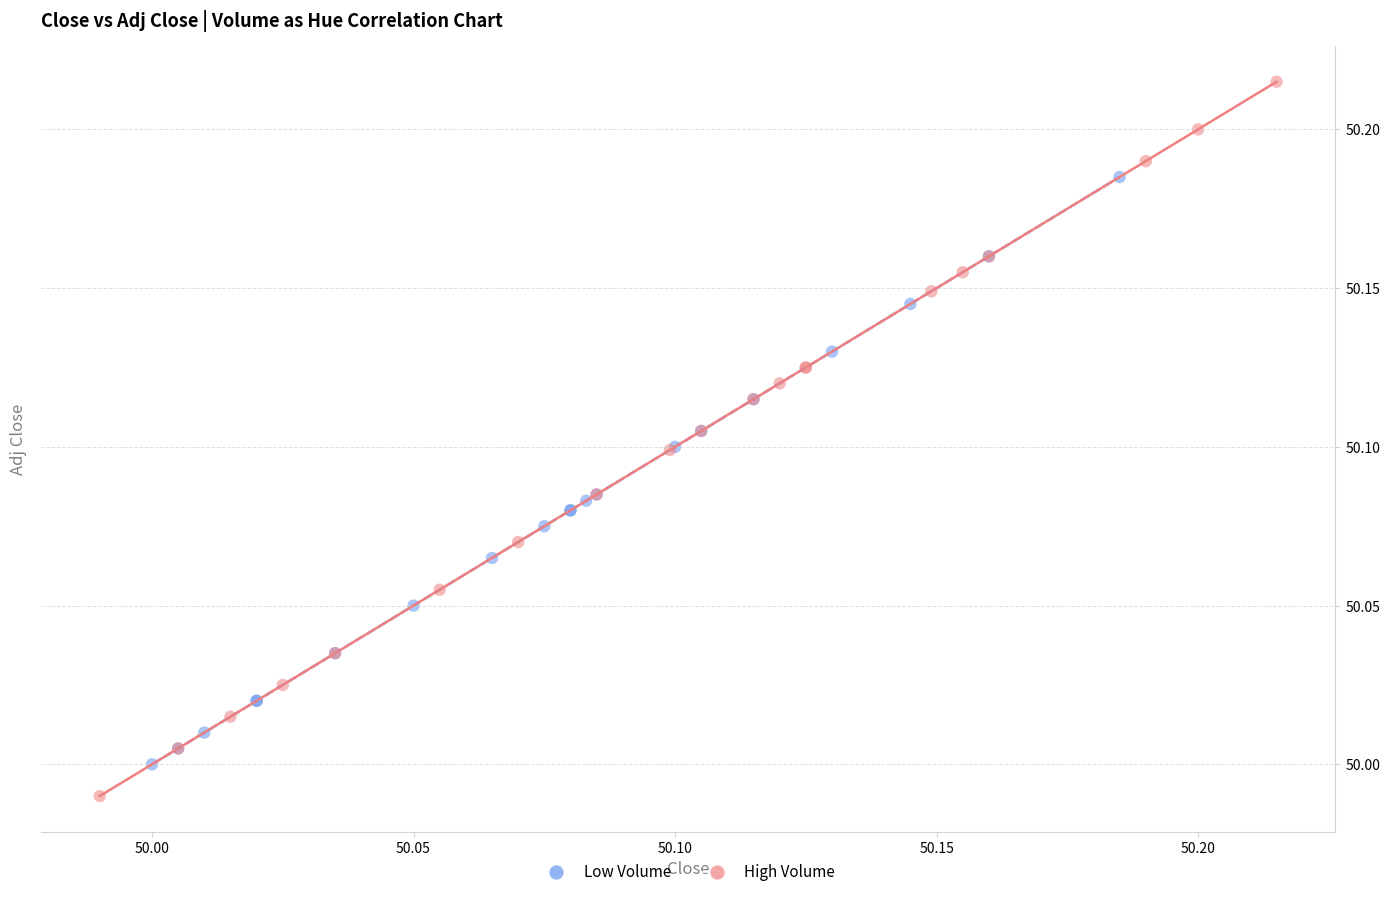

Which series reaches the minimum Y coordinate?

High Volume